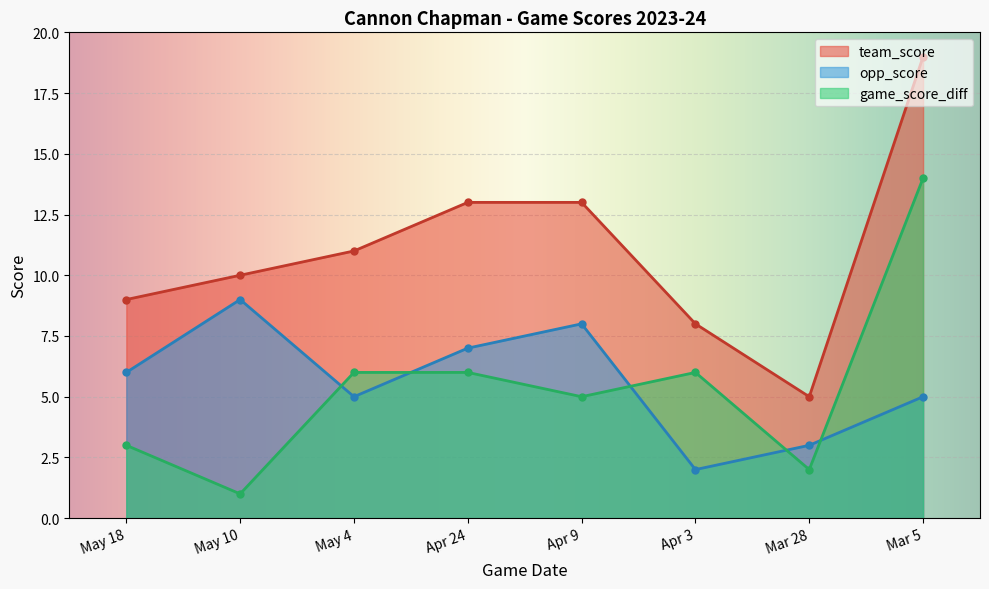

What is the average value of the game_score_diff series?

5